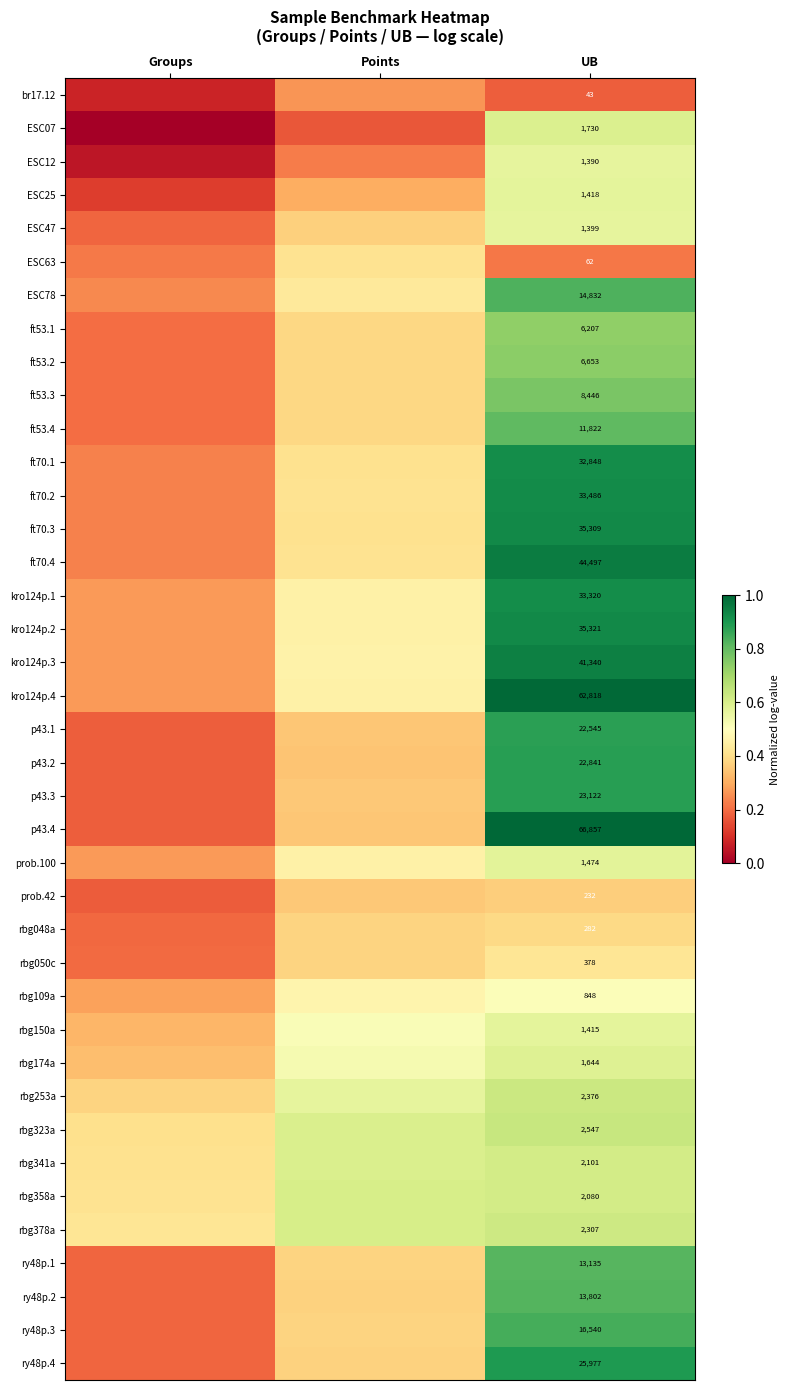

Rank the categories by ft70.3 value from highest to lowest.

UB, Points, Groups